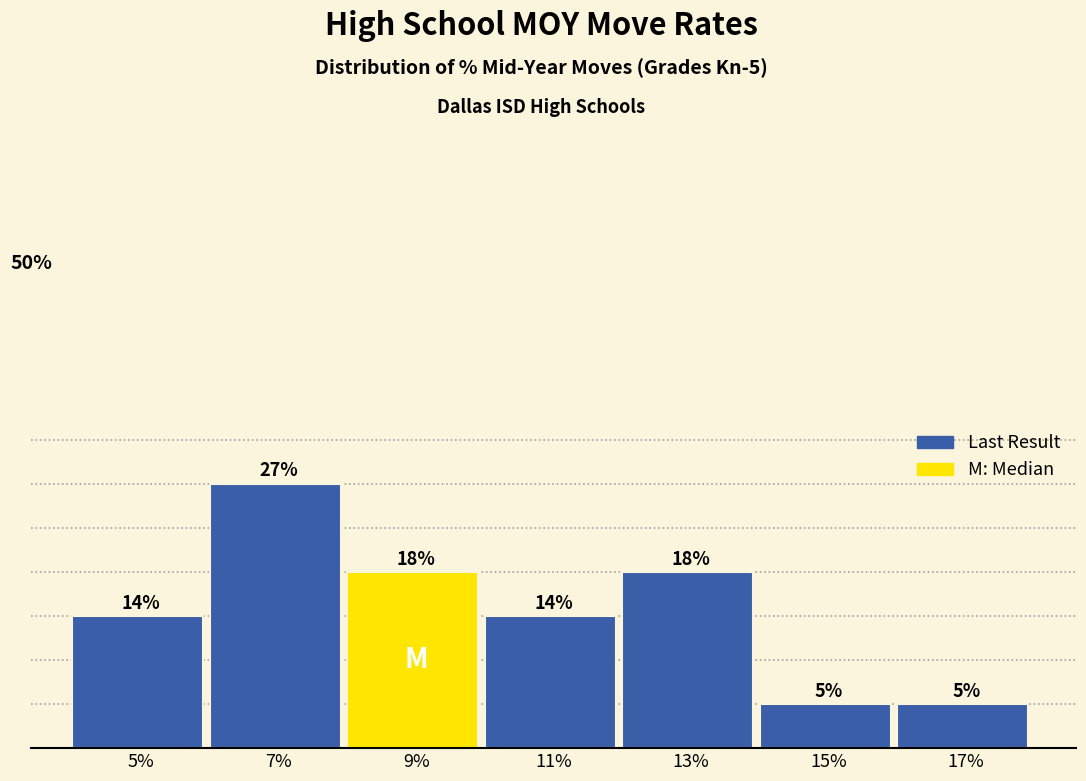

Does the chart contain any negative values?

No